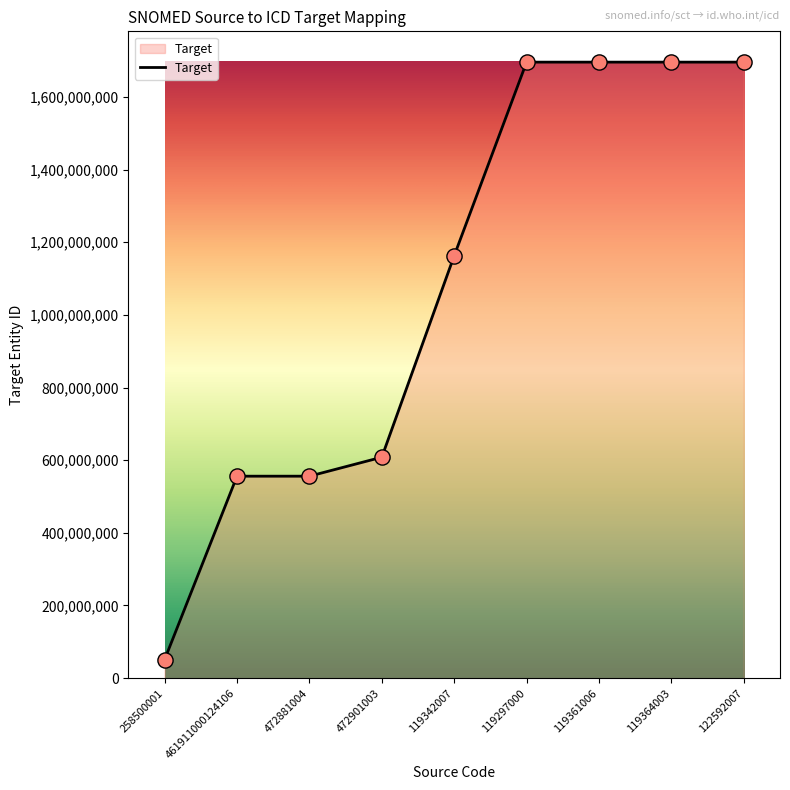

Which has a higher value, 119361006 or 472901003?

119361006